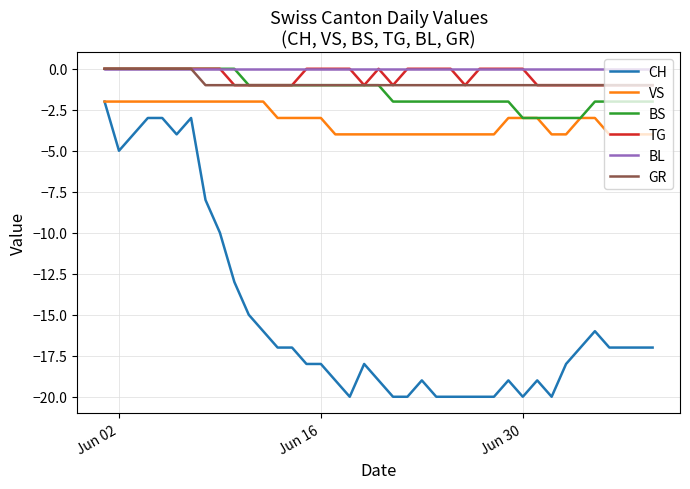

Reading left to right, transcribe all the data shown in this chart.

CH: -2	-5	-4	-3	-3	-4	-3	-8	-10	-13	-15	-16	-17	-17	-18	-18	-19	-20	-18	-19	-20	-20	-19	-20	-20	-20	-20	-20	-19	-20	-19	-20	-18	-17	-16	-17	-17
VS: -2	-2	-2	-2	-2	-2	-2	-2	-2	-2	-2	-2	-3	-3	-3	-3	-4	-4	-4	-4	-4	-4	-4	-4	-4	-4	-4	-4	-3	-3	-3	-4	-4	-3	-3	-4	-4
BS: 0	0	0	0	0	0	0	0	0	0	-1	-1	-1	-1	-1	-1	-1	-1	-1	-1	-2	-2	-2	-2	-2	-2	-2	-2	-2	-3	-3	-3	-3	-3	-2	-2	-2
TG: 0	0	0	0	0	0	0	0	0	-1	-1	-1	-1	-1	0	0	0	0	-1	0	-1	0	0	0	0	-1	0	0	0	0	-1	-1	-1	-1	-1	-1	-1
BL: 0	0	0	0	0	0	0	0	0	0	0	0	0	0	0	0	0	0	0	0	0	0	0	0	0	0	0	0	0	0	0	0	0	0	0	0	0
GR: 0	0	0	0	0	0	0	-1	-1	-1	-1	-1	-1	-1	-1	-1	-1	-1	-1	-1	-1	-1	-1	-1	-1	-1	-1	-1	-1	-1	-1	-1	-1	-1	-1	-1	-1